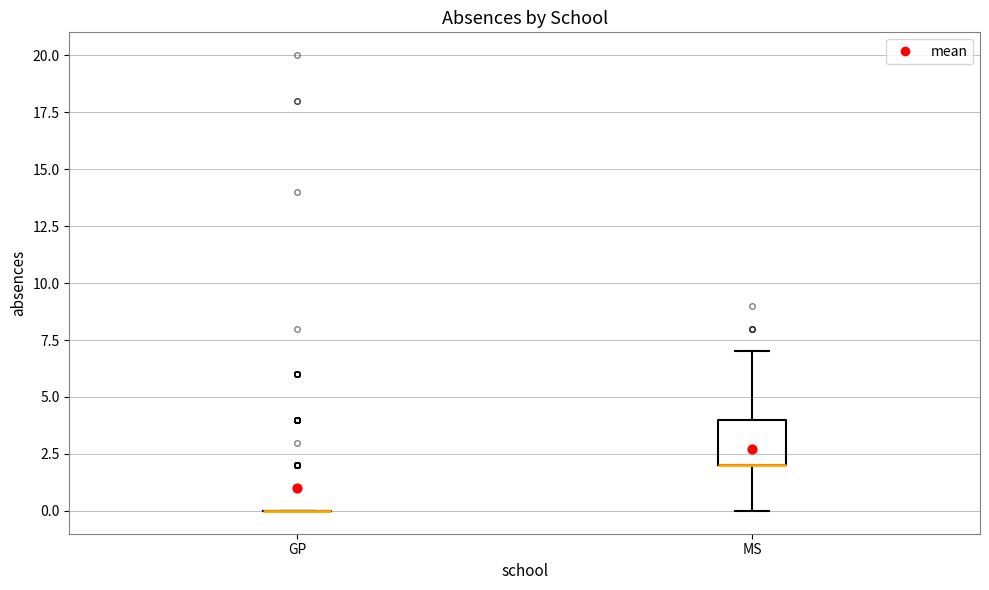

Reading left to right, transcribe this box plot: for each box, give where its median line is, the range the box spans, and where its two whiskers end, as read against the y-axis. The values are not printed on the chart, so give them approximately, as read against the axis.

GP: box collapsed to a line at 0, whiskers 0 to 0
MS: median 2 (drawn on the box's lower edge), box 2 to 4, whiskers 0 to 7